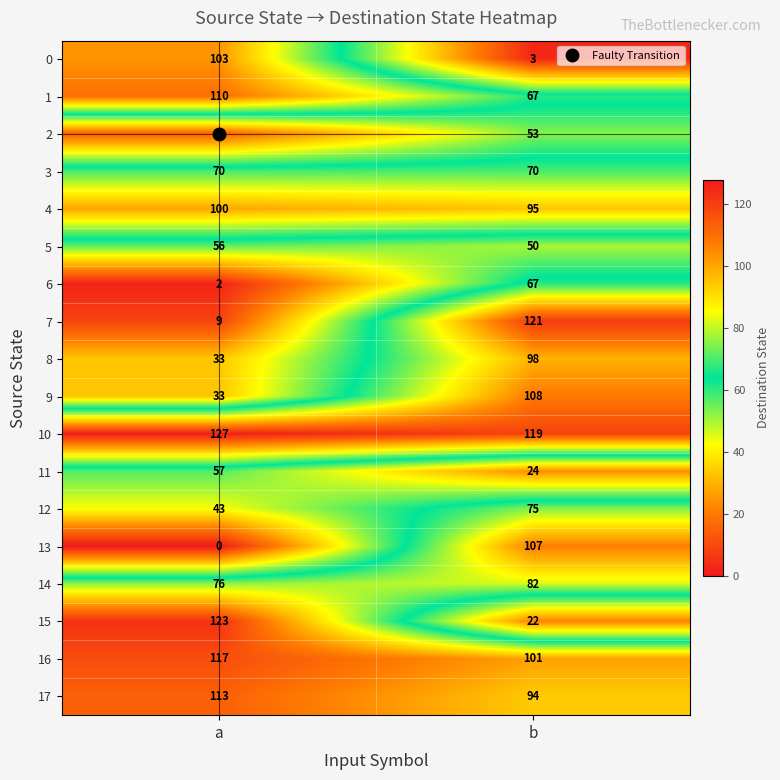

At which category is the sum across all series the highest?

b